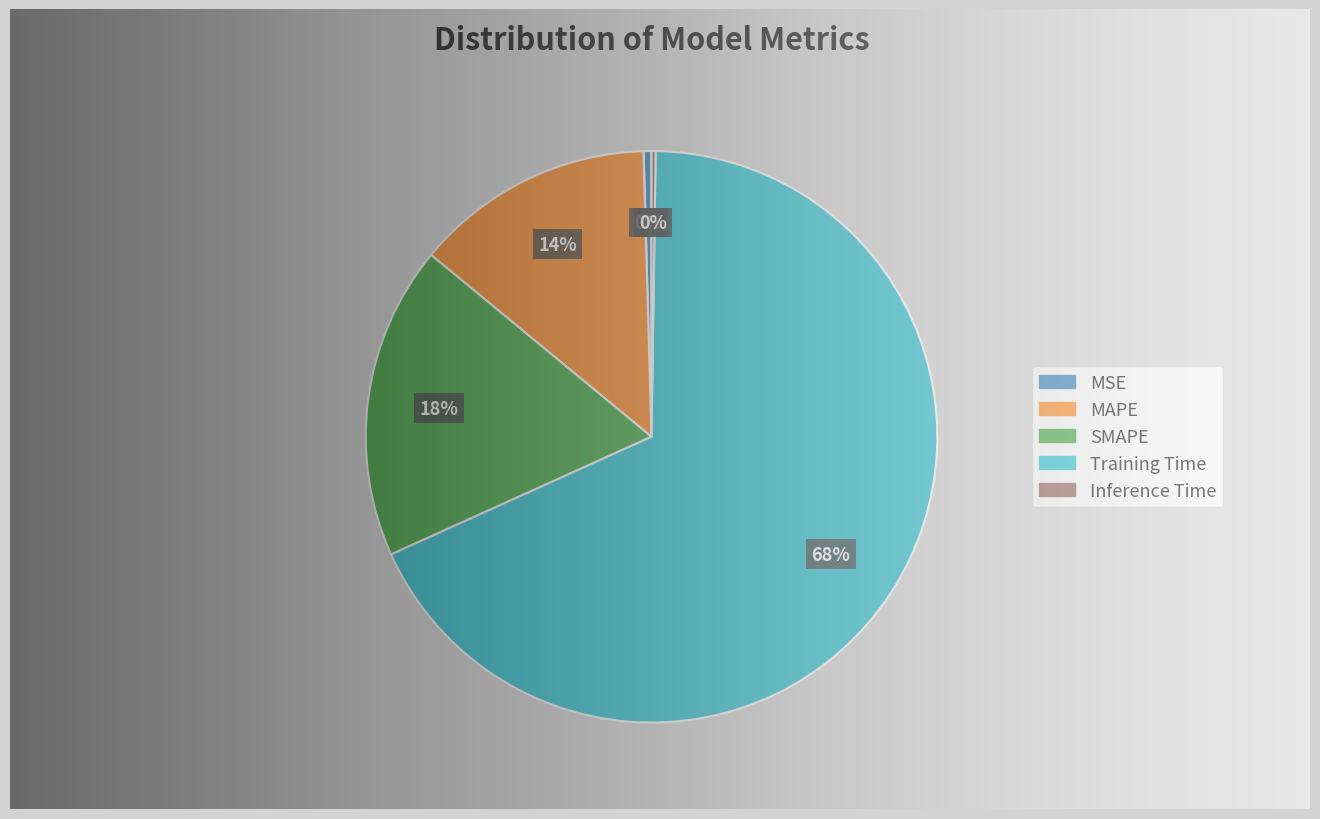

To the nearest percent, what is the average slice percentage?

20%